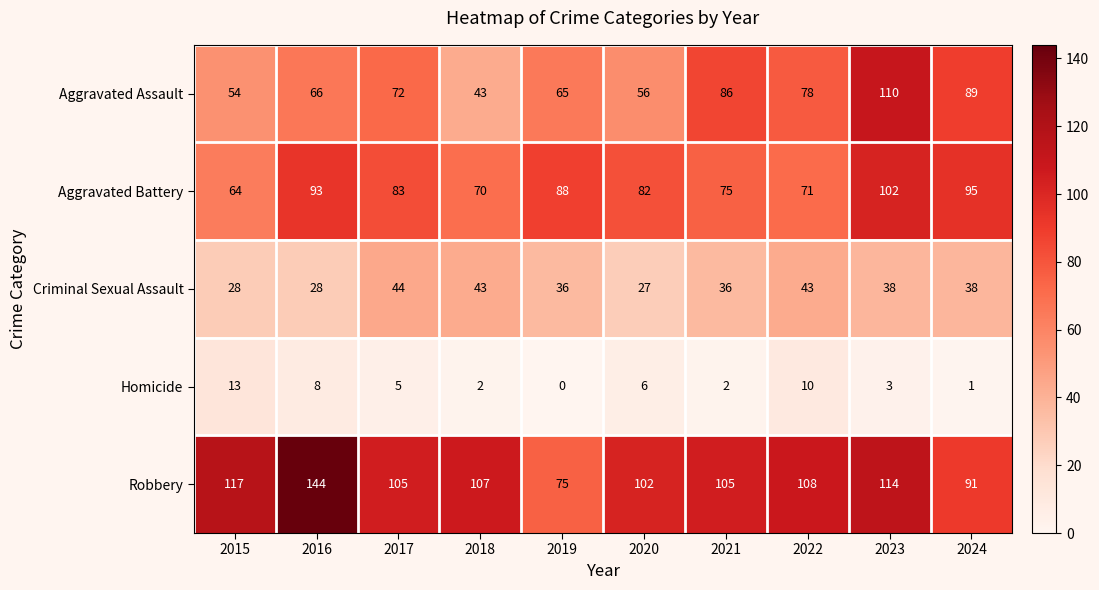

List the series in order of their peak value, lowest first.

Homicide, Criminal Sexual Assault, Aggravated Battery, Aggravated Assault, Robbery